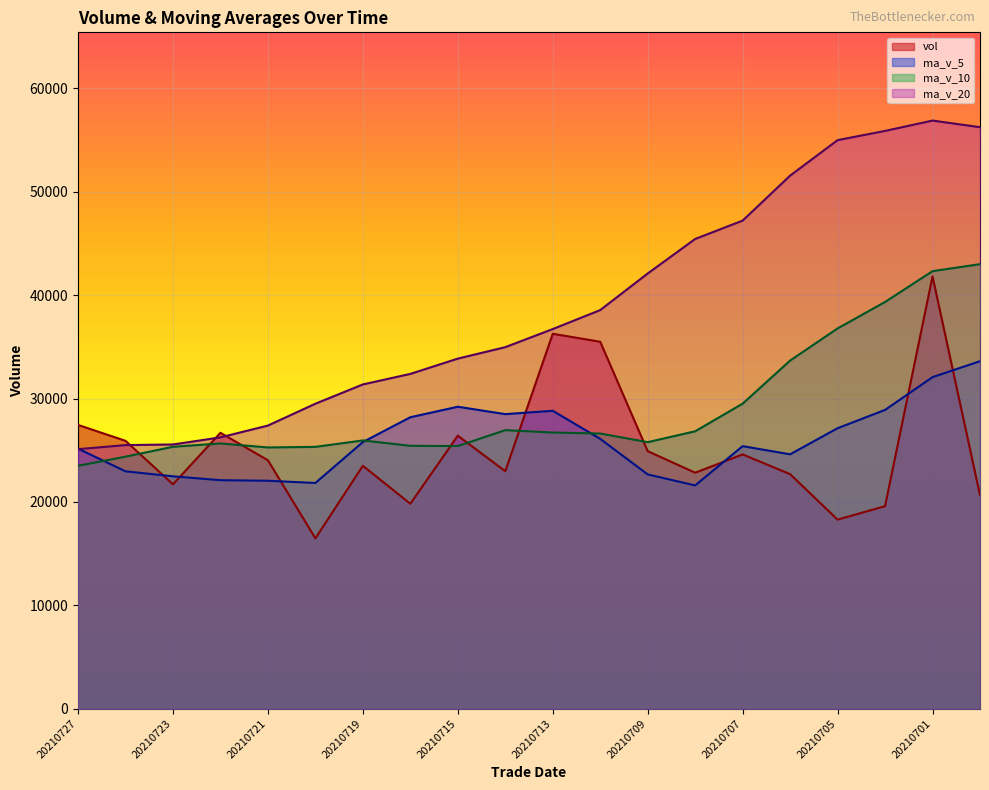

Between 20210721 and 20210727, which is larger?

20210727